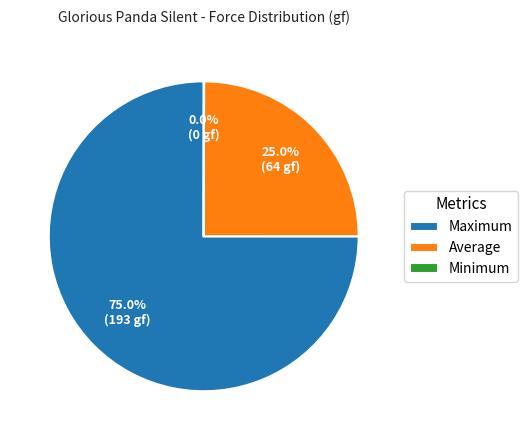

To the nearest percent, what is the difference between the largest and smallest slice percentages?

75%